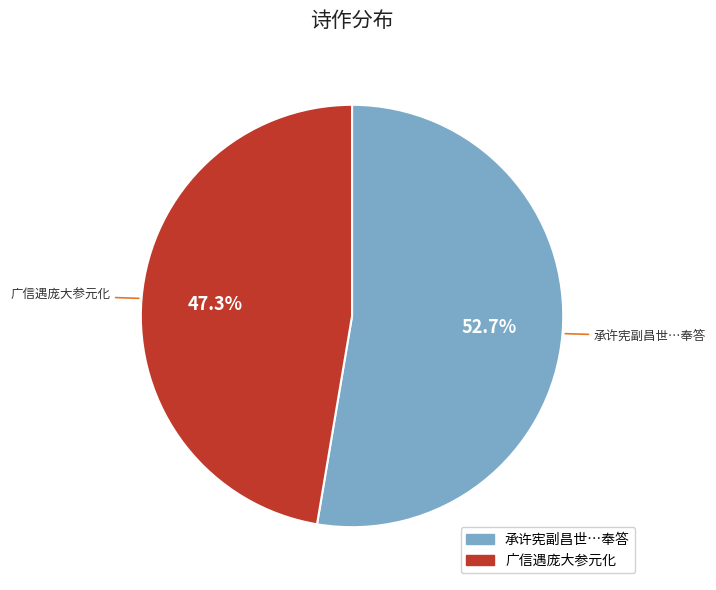

Is there any slice that represents more than half of the pie?

Yes